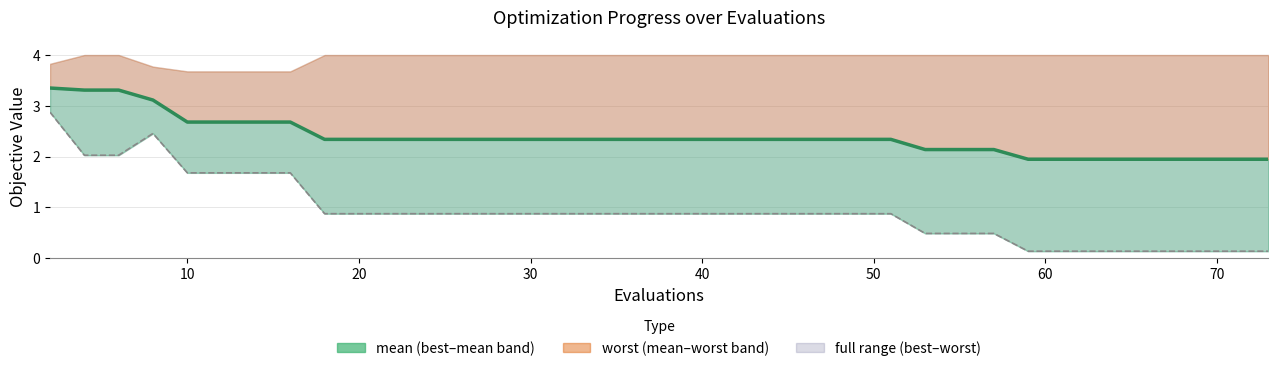

What is the label of the 34th point from the right?

60